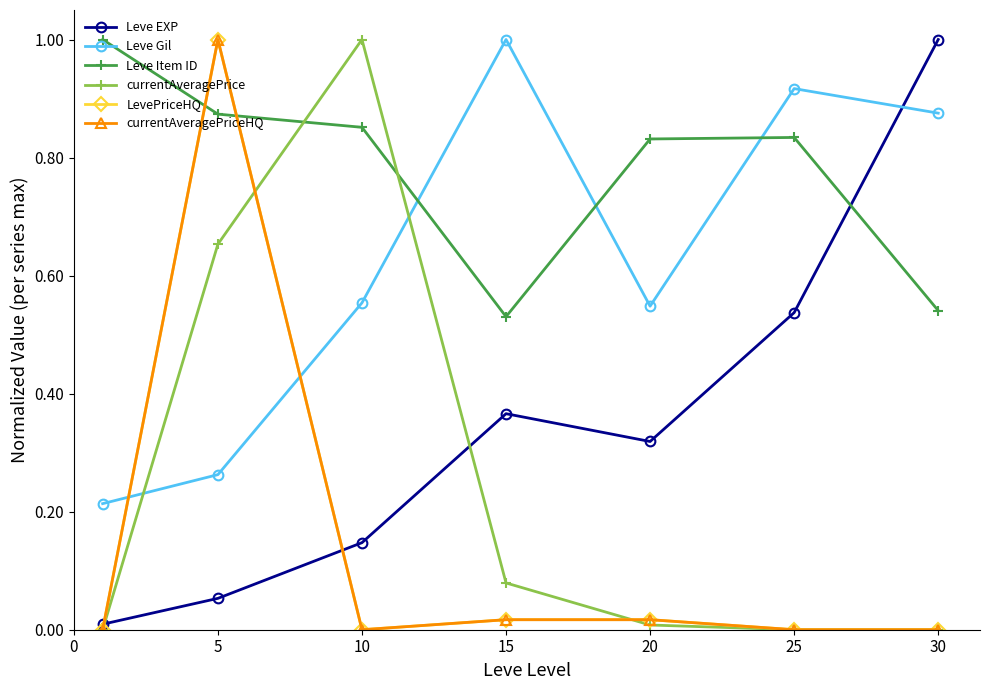

Where do currentAveragePriceHQ and currentAveragePrice first cross each other?

5 and 10